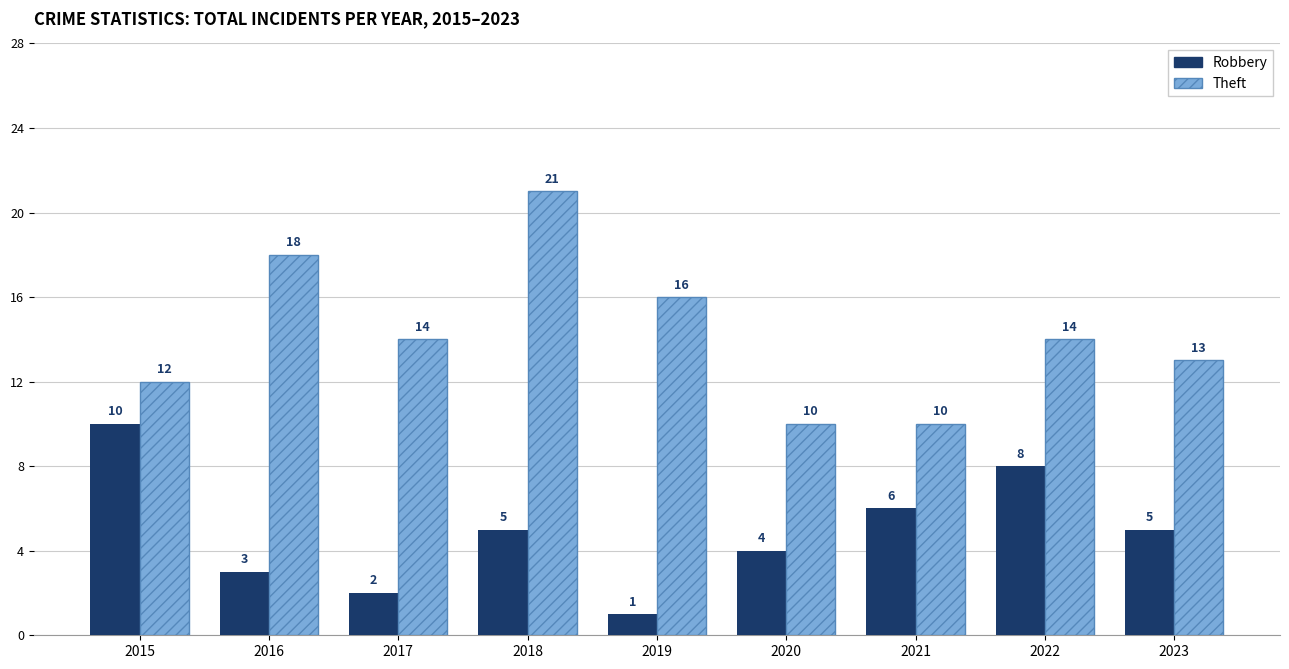

Rank the series by their maximum value, from highest to lowest.

Theft, Robbery